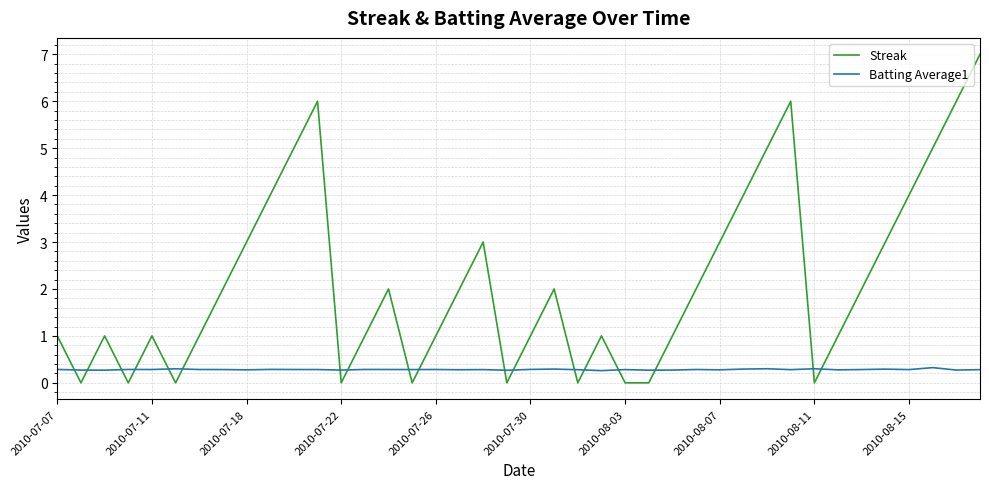

What is the minimum value for Batting Average1?

0.3